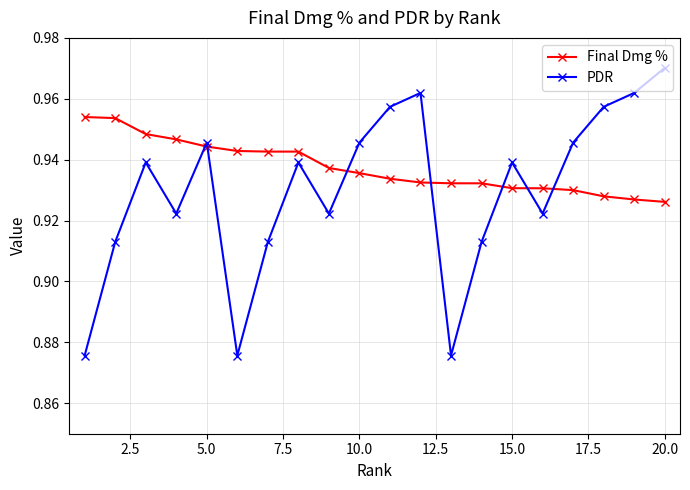

Count the Final Dmg % values in the range 0 to 1.

20